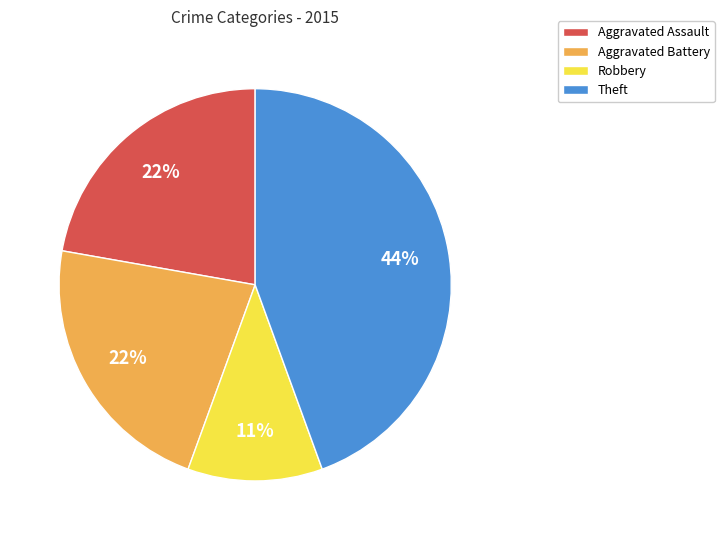

What is the largest slice in the pie chart?

Theft